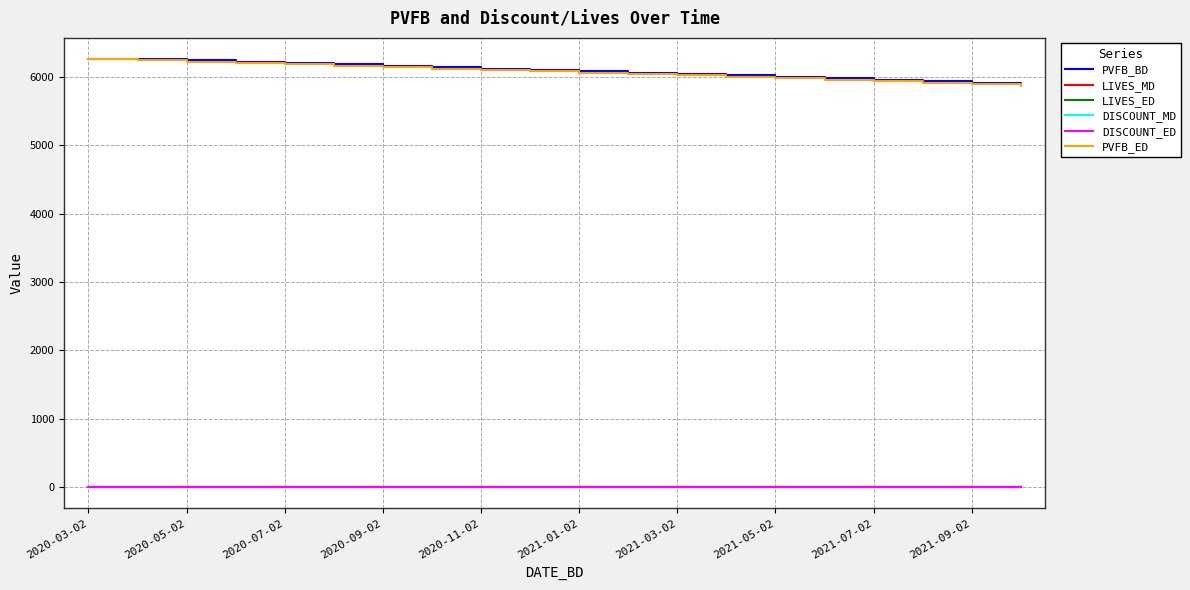

True or false: DISCOUNT_MD and LIVES_MD intersect in this chart.

False